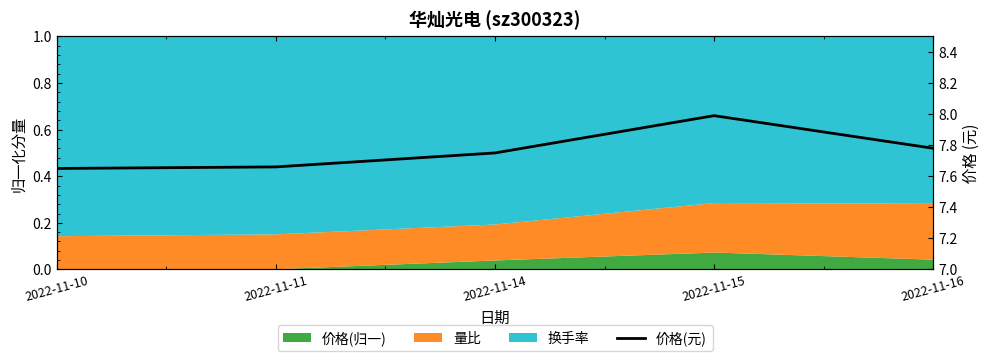

What is the difference between the values at 2022-11-11 and 2022-11-15?

0.3